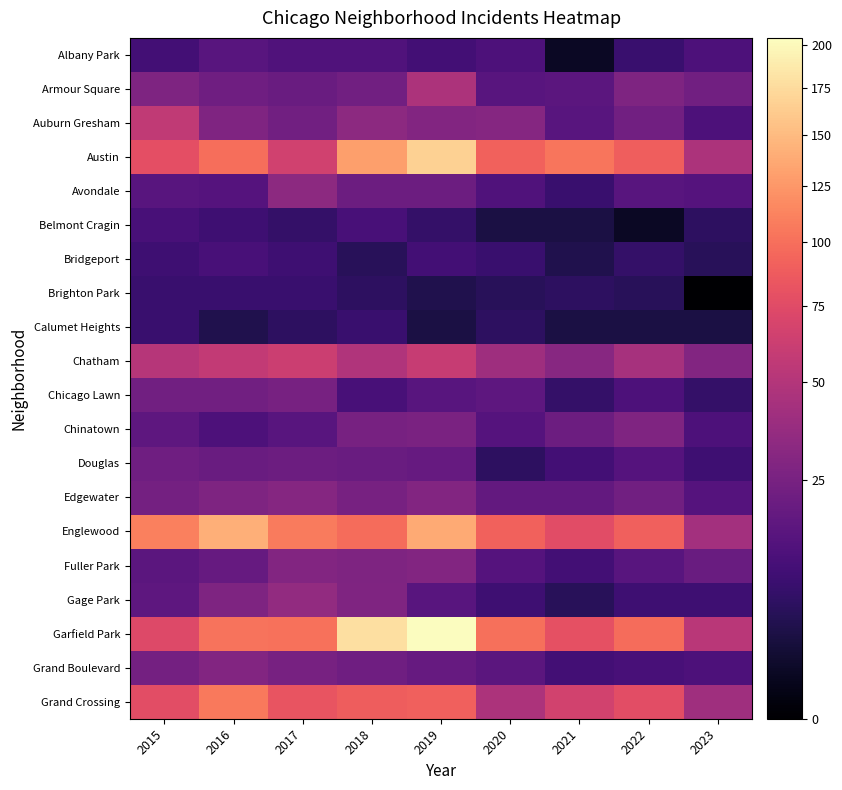

List the series in order of their peak value, lowest first.

Brighton Park, Calumet Heights, Belmont Cragin, Bridgeport, Albany Park, Douglas, Chicago Lawn, Chinatown, Fuller Park, Grand Boulevard, Edgewater, Avondale, Gage Park, Armour Square, Auburn Gresham, Chatham, Grand Crossing, Englewood, Austin, Garfield Park